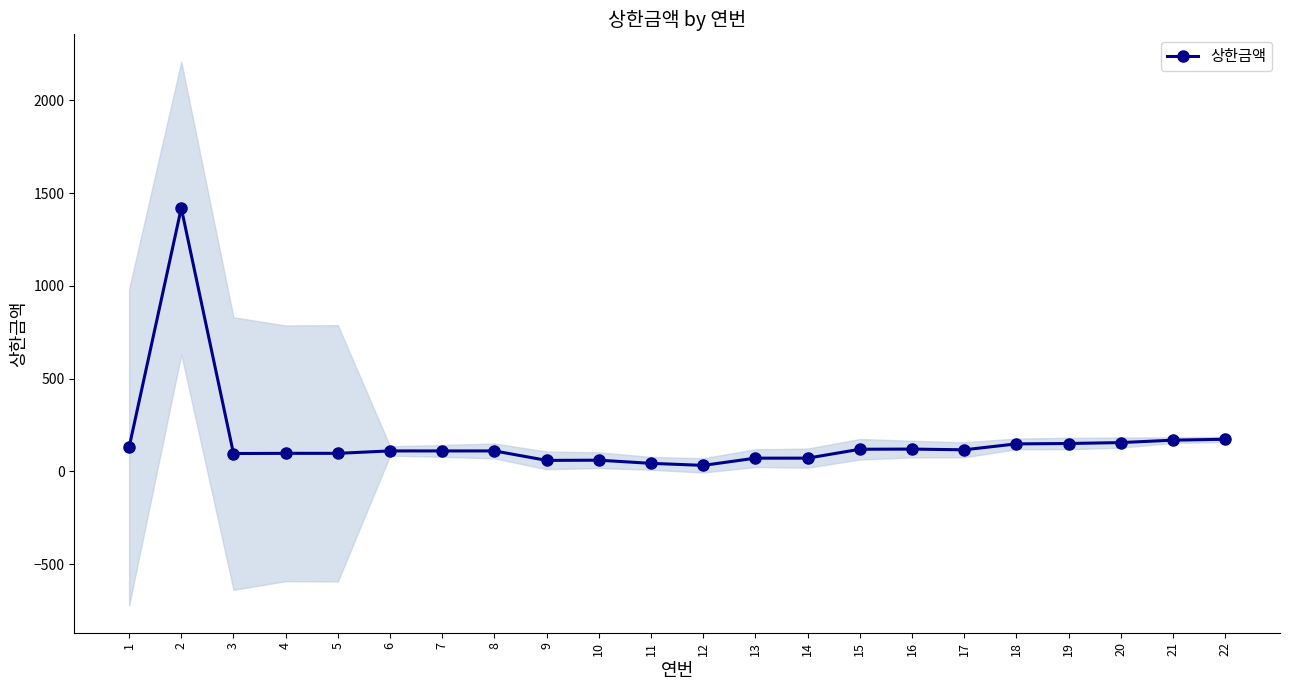

Reading right to left, what are all the values shown in this chart?

173	168	155	150	148	116	120	119	71	71	32	43	60	59	110	110	110	97	97	96	1420	129